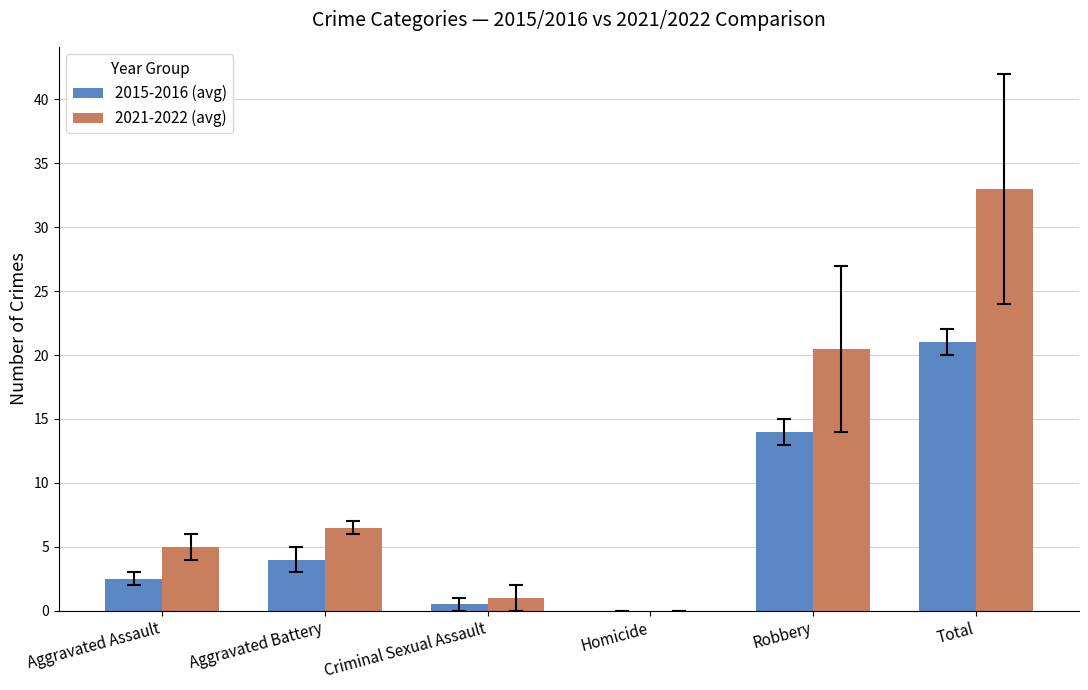

Which label corresponds to the largest value in the chart?

Total